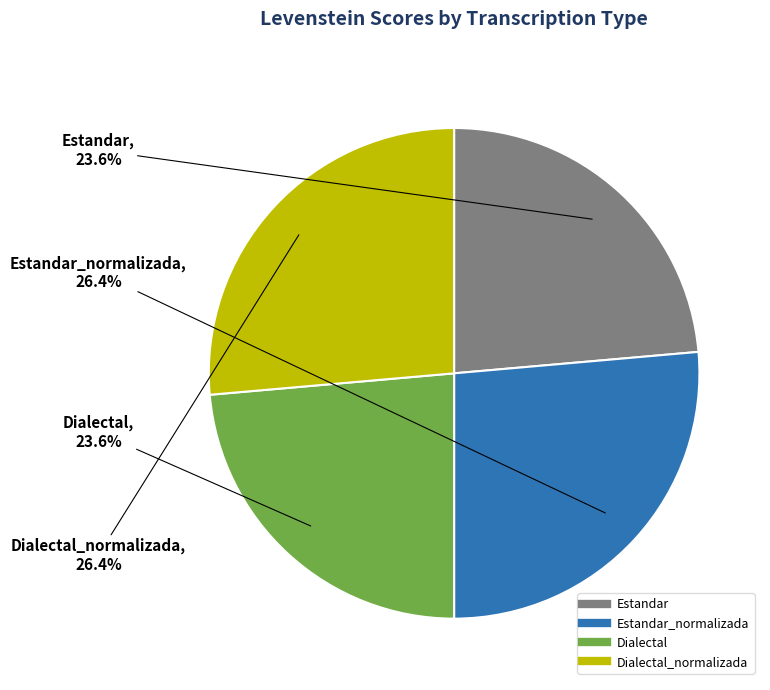

Is there a majority slice in this chart?

No